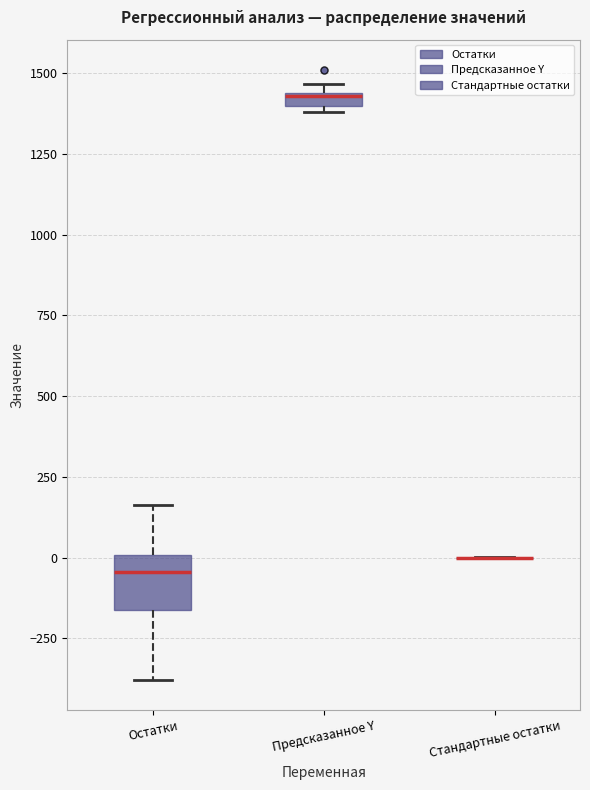

Which box is the tallest, from its lower edge to its upper edge?

Остатки